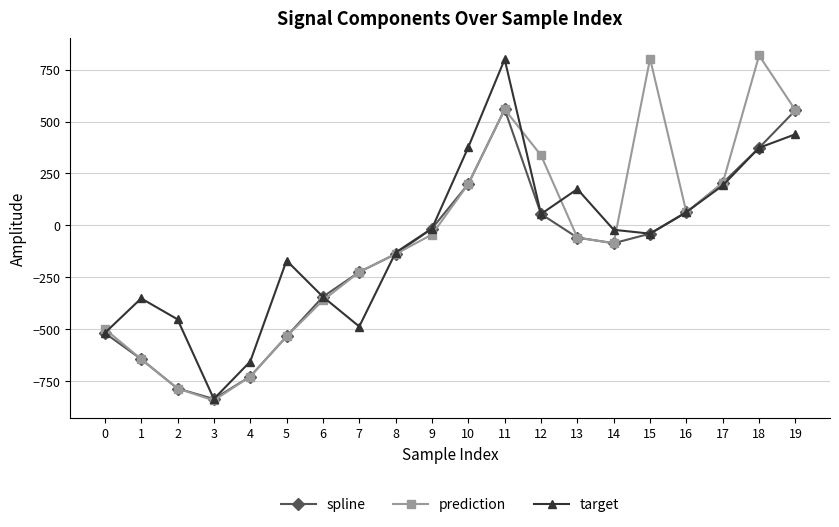

What is the difference between the maximum and second lowest values in the spline series?

1346.1